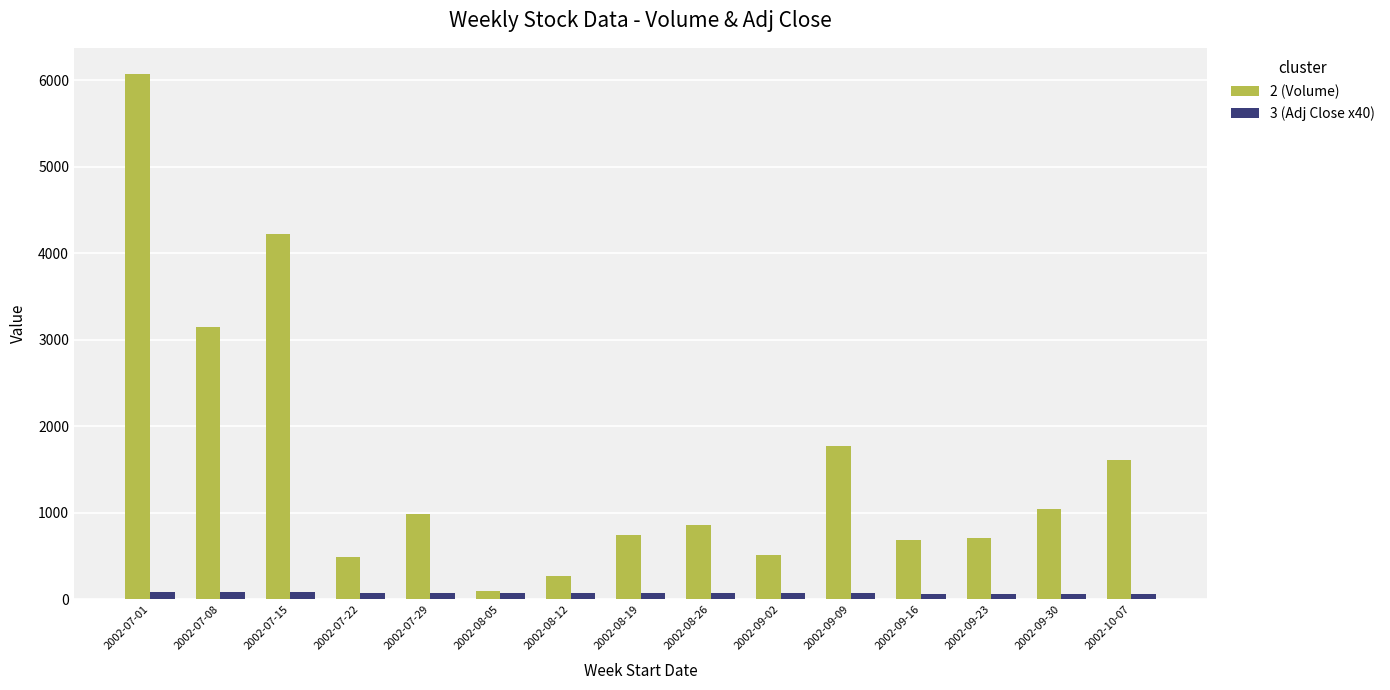

What are all the series names shown in the legend?

2 (Volume), 3 (Adj Close x40)